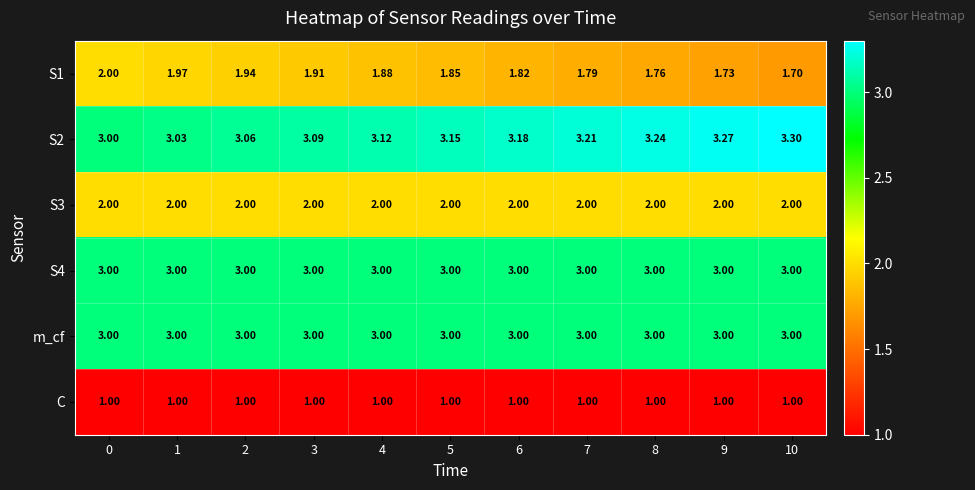

Is the value of S3 at 6 greater than the value of S4 at 2?

No